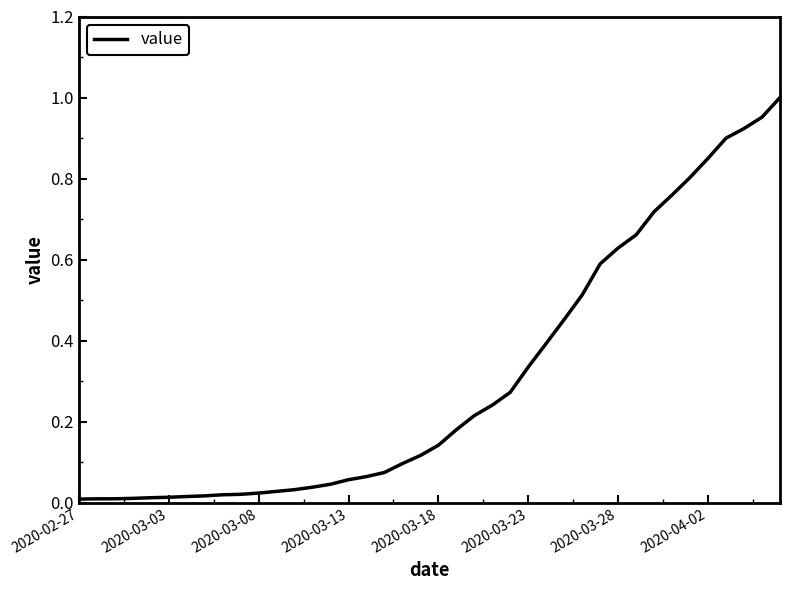

What is the average value?

0.3